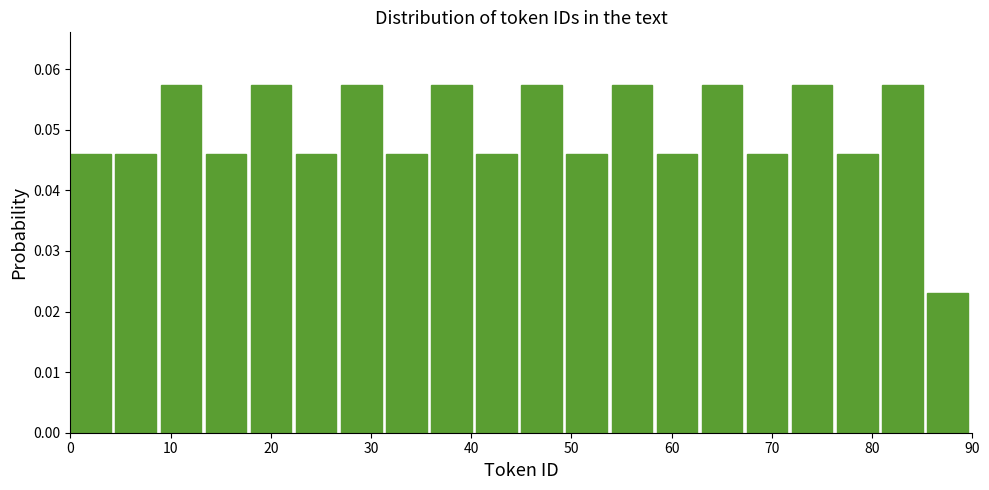

Reading left to right, list every bar in this chart as the range it spans on the x-axis followed by its height. Neither the bar edges nor the heights are printed on the chart, so give them approximately, as read against the axes.

0.0 to 4.5: 0.046
4.5 to 9.0: 0.046
9.0 to 13.5: 0.057
13.5 to 18.0: 0.046
18.0 to 22.5: 0.057
22.5 to 27.0: 0.046
27.0 to 31.5: 0.057
31.5 to 36.0: 0.046
36.0 to 40.5: 0.057
40.5 to 45.0: 0.046
45.0 to 49.5: 0.057
49.5 to 54.0: 0.046
54.0 to 58.5: 0.057
58.5 to 63.0: 0.046
63.0 to 67.5: 0.057
67.5 to 72.0: 0.046
72.0 to 76.5: 0.057
76.5 to 81.0: 0.046
81.0 to 85.5: 0.057
85.5 to 90.0: 0.023